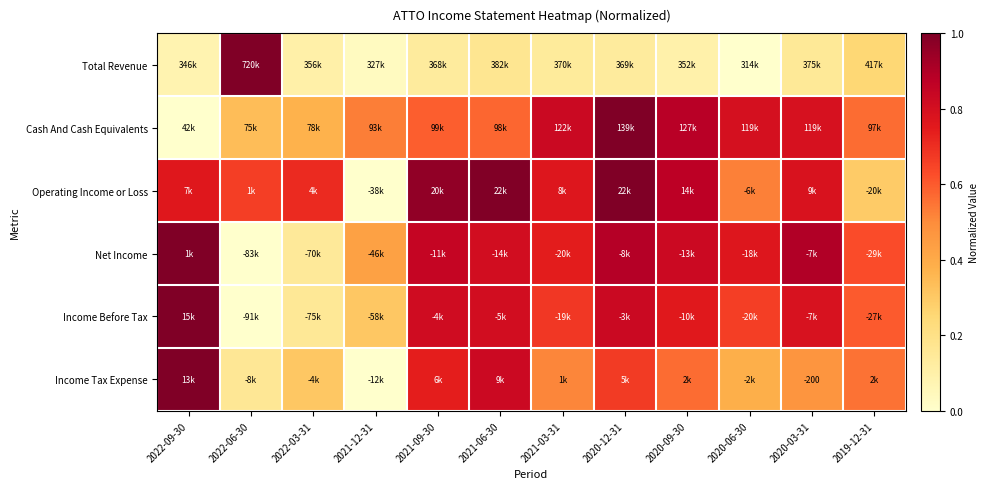

Rank the categories by Cash And Cash Equivalents value from lowest to highest.

2022-09-30, 2022-06-30, 2022-03-31, 2021-12-31, 2019-12-31, 2021-06-30, 2021-09-30, 2020-03-31, 2020-06-30, 2021-03-31, 2020-09-30, 2020-12-31